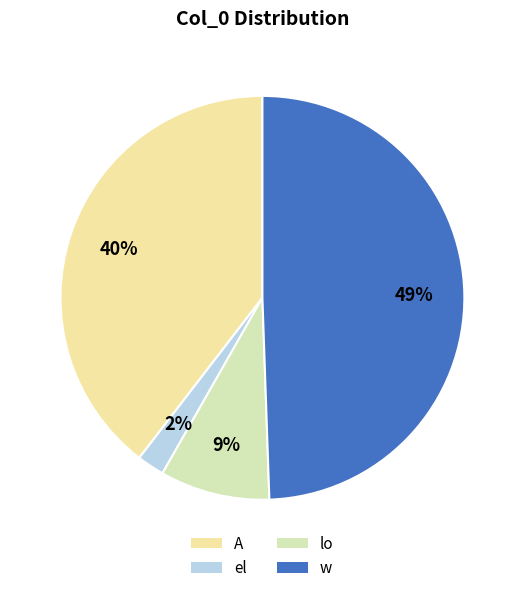

How much of the chart is everything except w?

50.5%